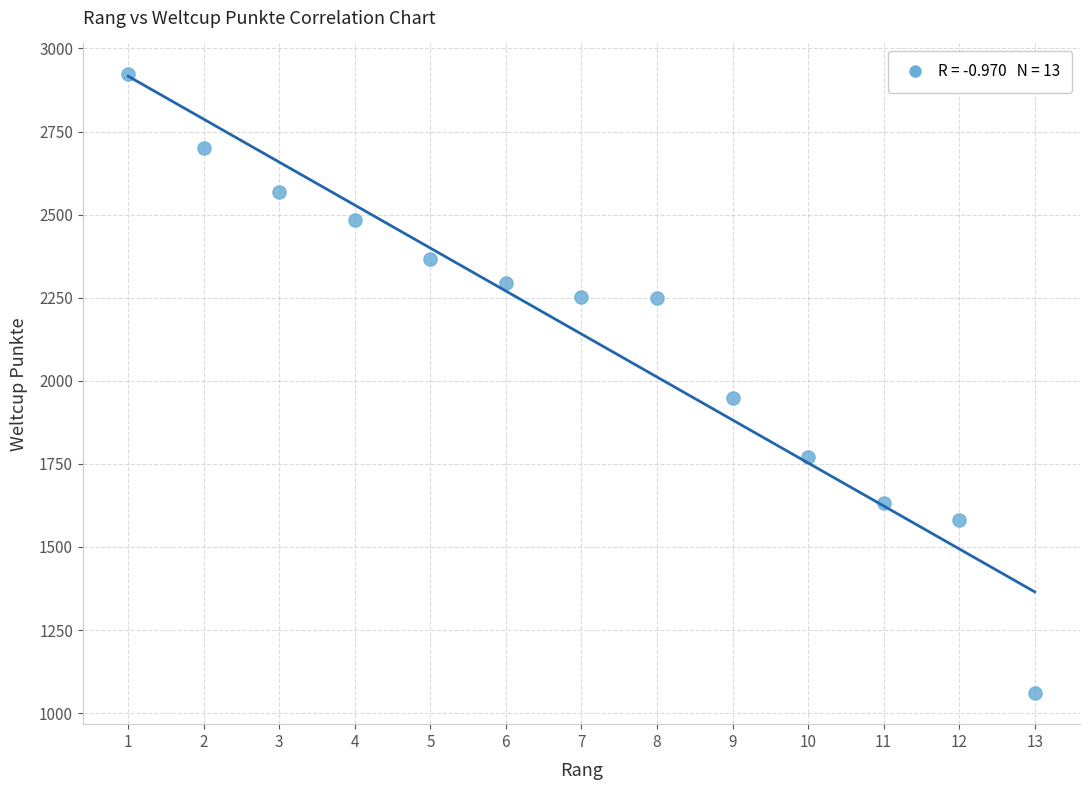

What Y value in the scatter plot is closest to 1991?

1949